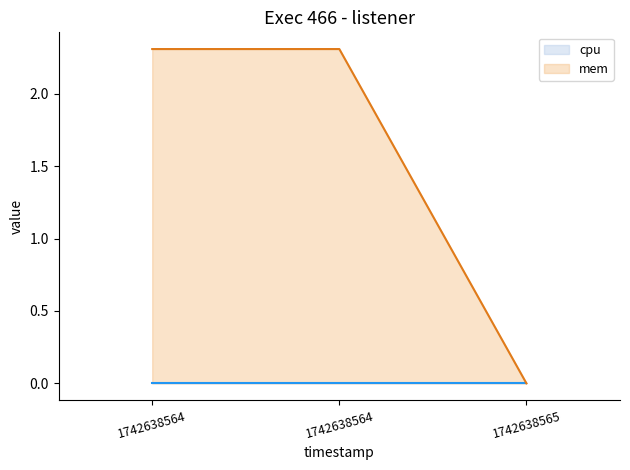

How many lines are shown in the chart?

2